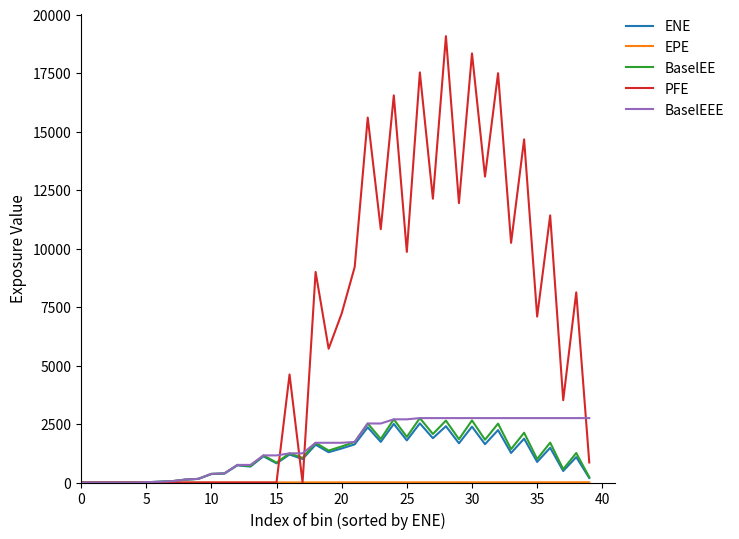

Which series has the largest range (max minus min)?

PFE